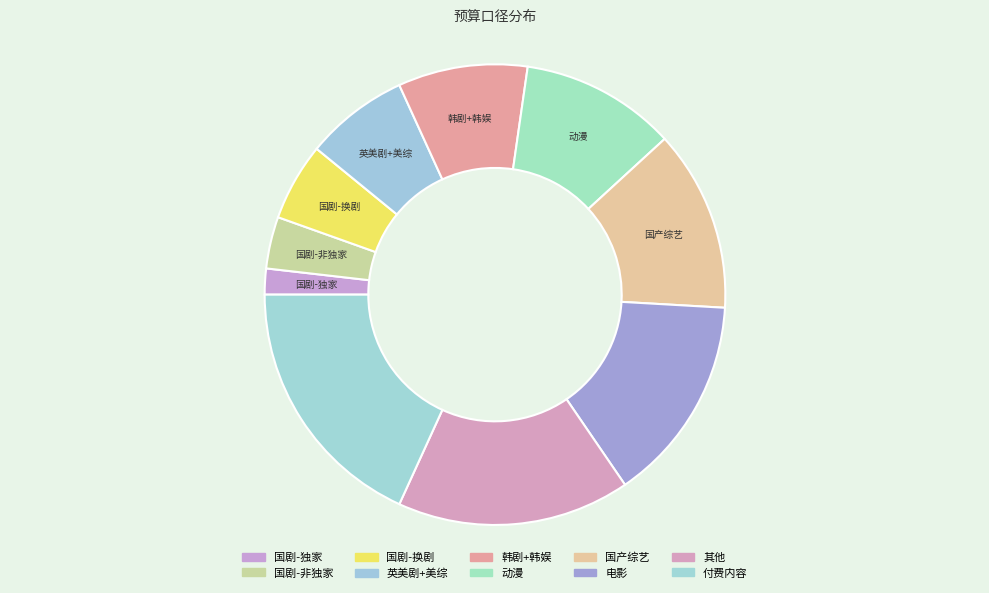

Which has a higher value, 付费内容 or 韩剧+韩娱?

付费内容